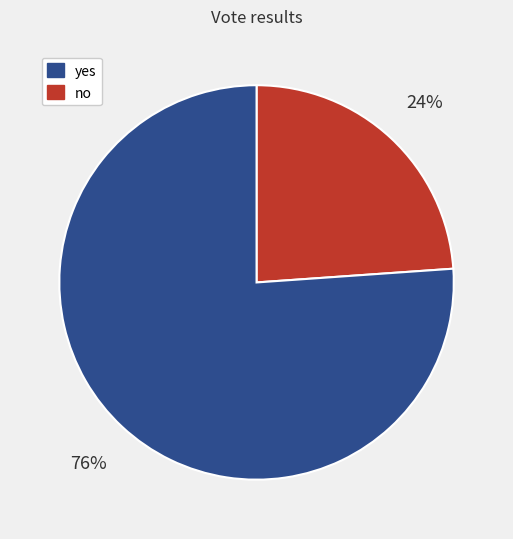

To the nearest percent, what is the average slice percentage?

50%